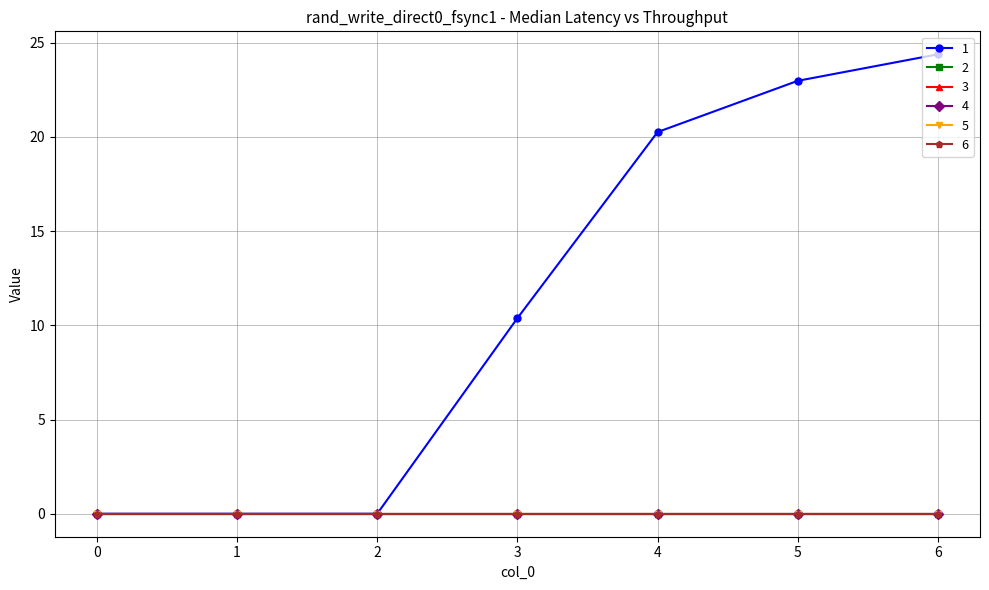

Is this an area chart (filled region under the line)?

No